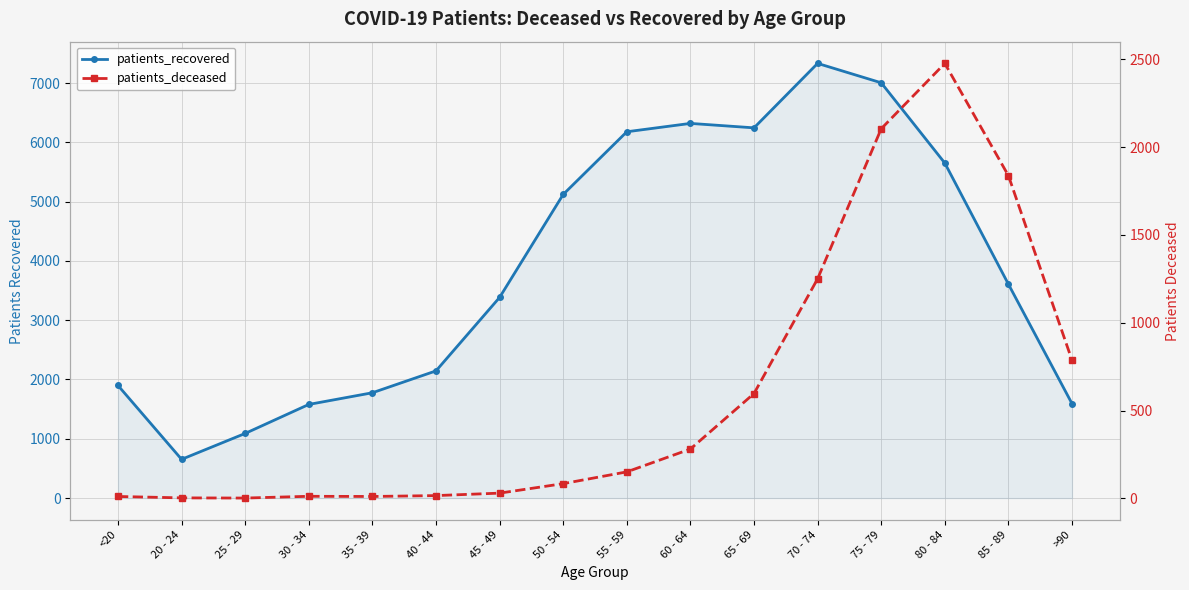

What is the highest value of the patients_deceased series?

2476